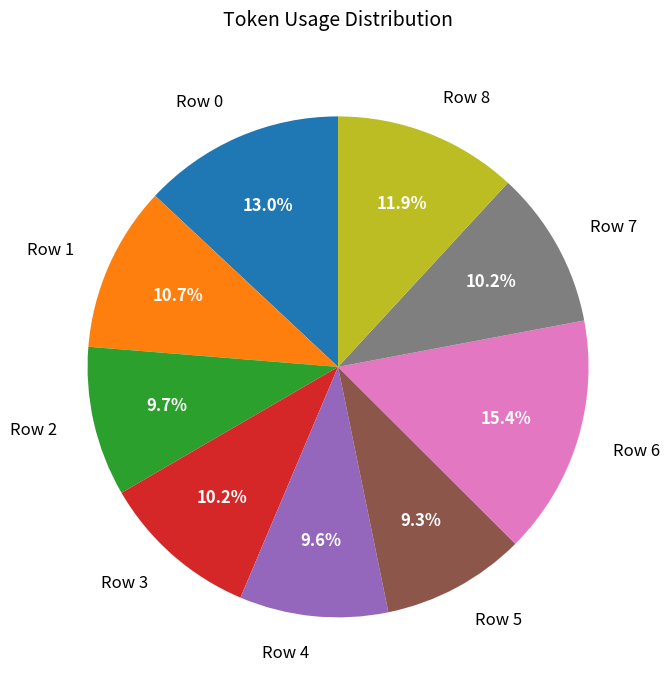

Is the sum of Row 5 and Row 7 greater than half?

No